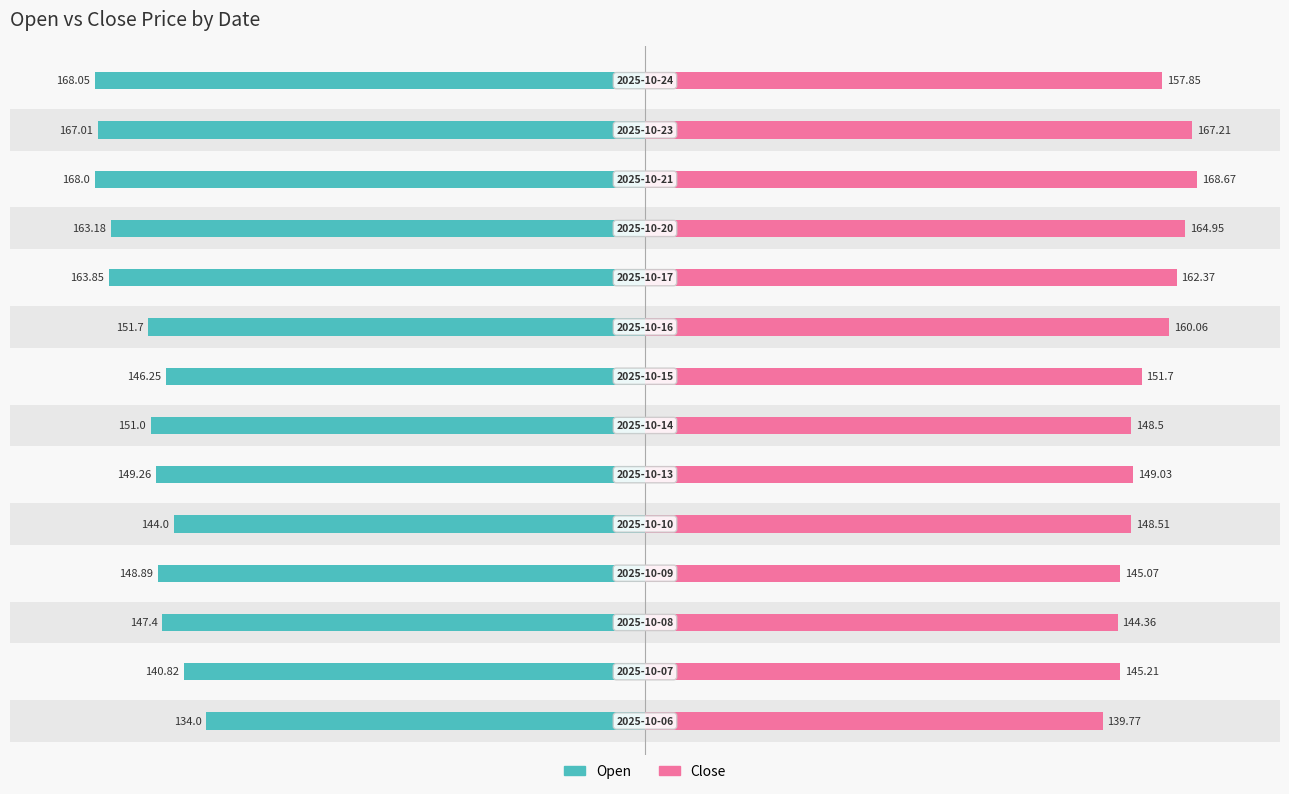

Are the bars grouped side by side (vs. stacked)?

Yes